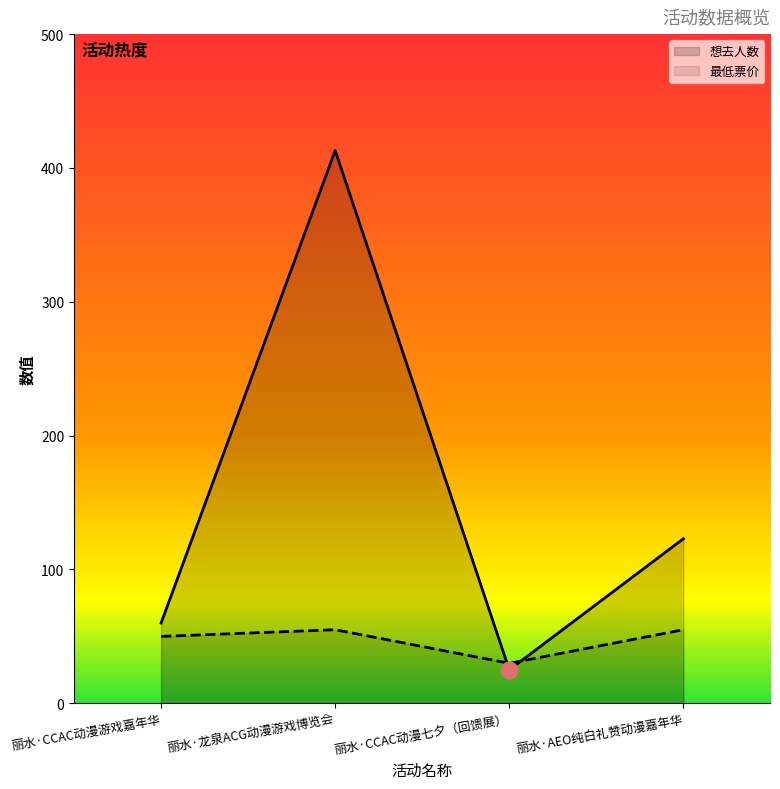

The value of 最低票价 at 丽水·CCAC动漫七夕（回馈展） is 40.8. True or false?

False